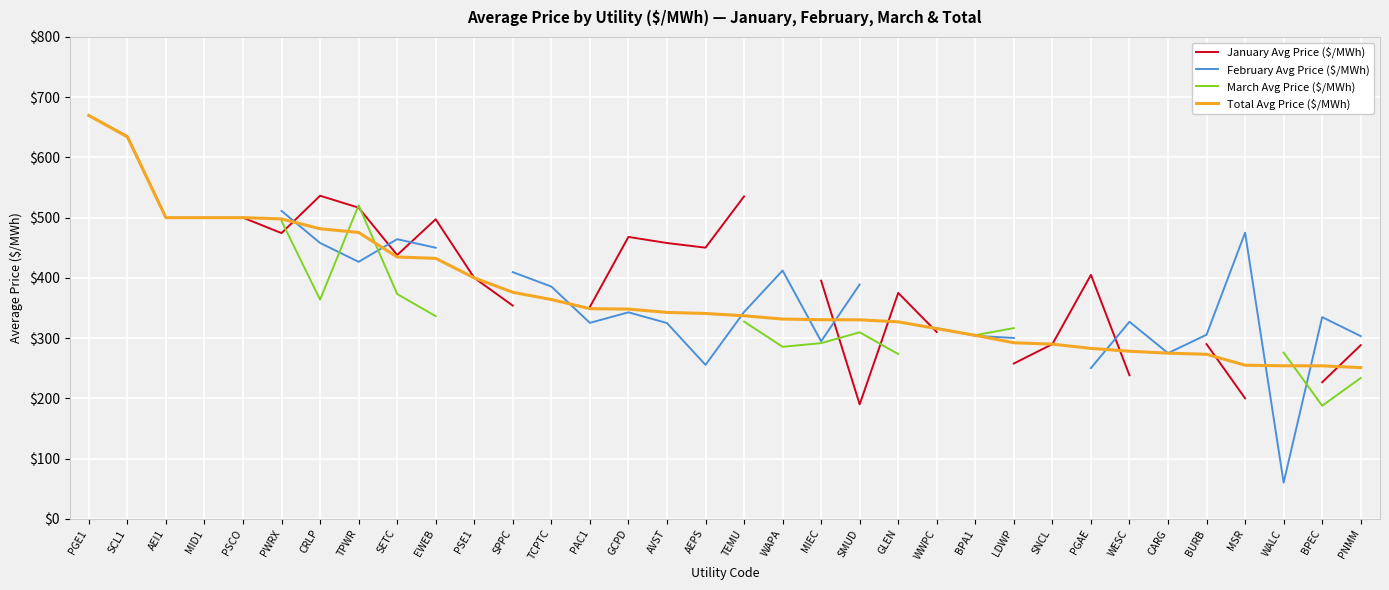

What value does the March Avg Price ($/MWh) series have at TPWR?

520.5